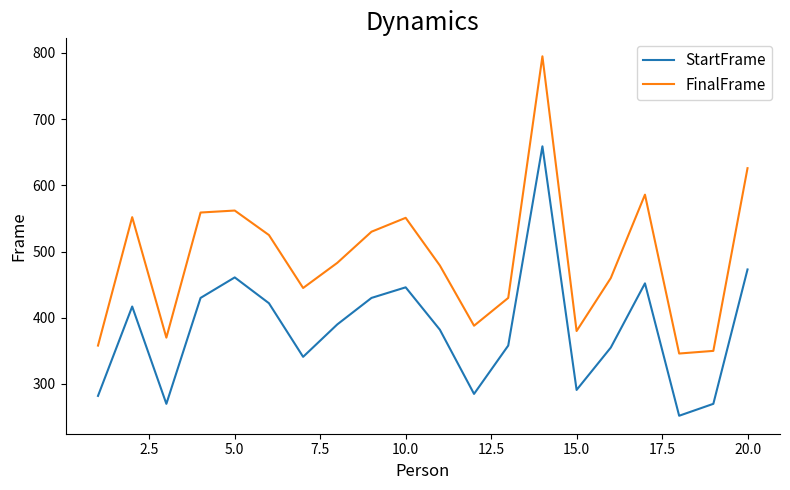

What is the difference between the maximum and minimum values in the FinalFrame series?

449